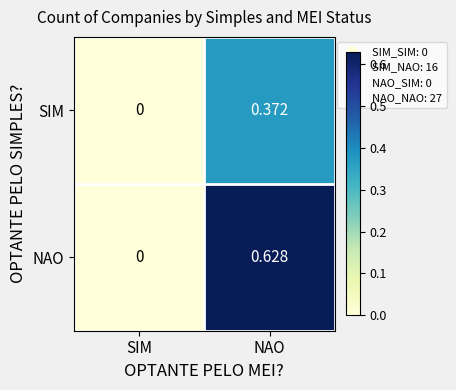

At which category does the chart reach its peak across all series?

NAO